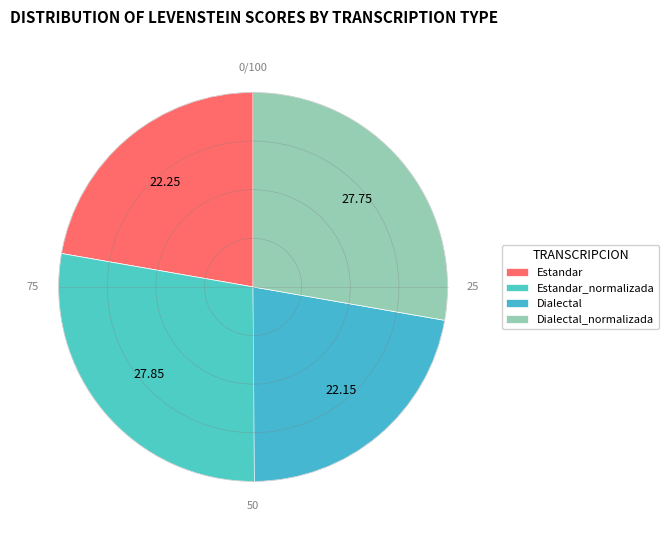

Rank the categories by value from lowest to highest.

Dialectal, Estandar, Dialectal_normalizada, Estandar_normalizada